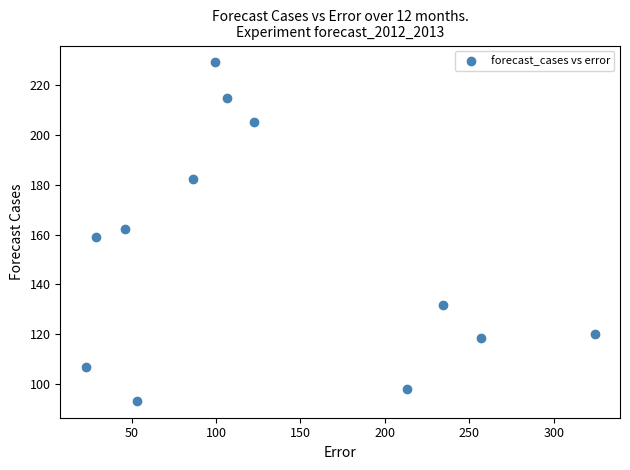

What is the range of X values (max minus min)?

301.3